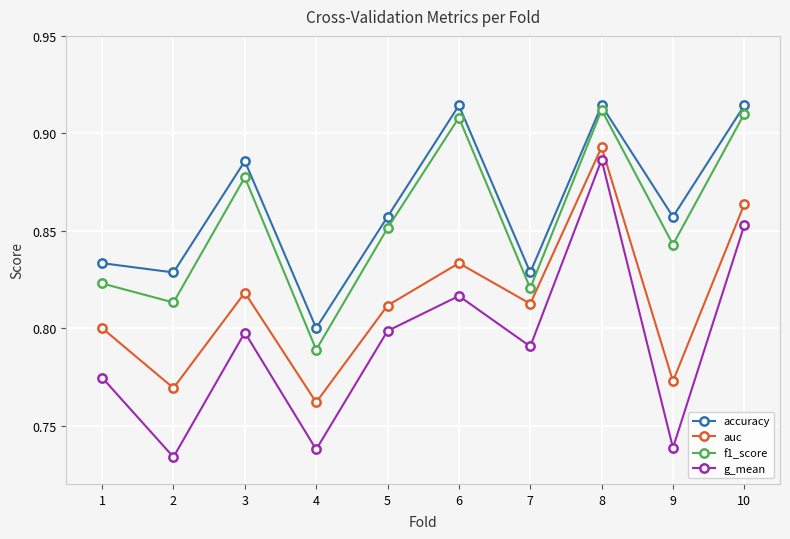

Is the value of g_mean at 8 greater than the value of accuracy at 6?

No